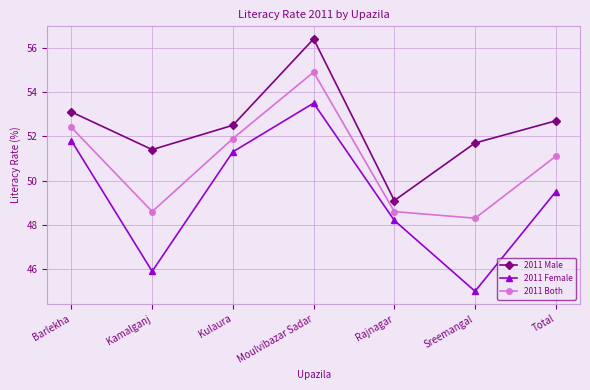

How many data points does each series have?

7